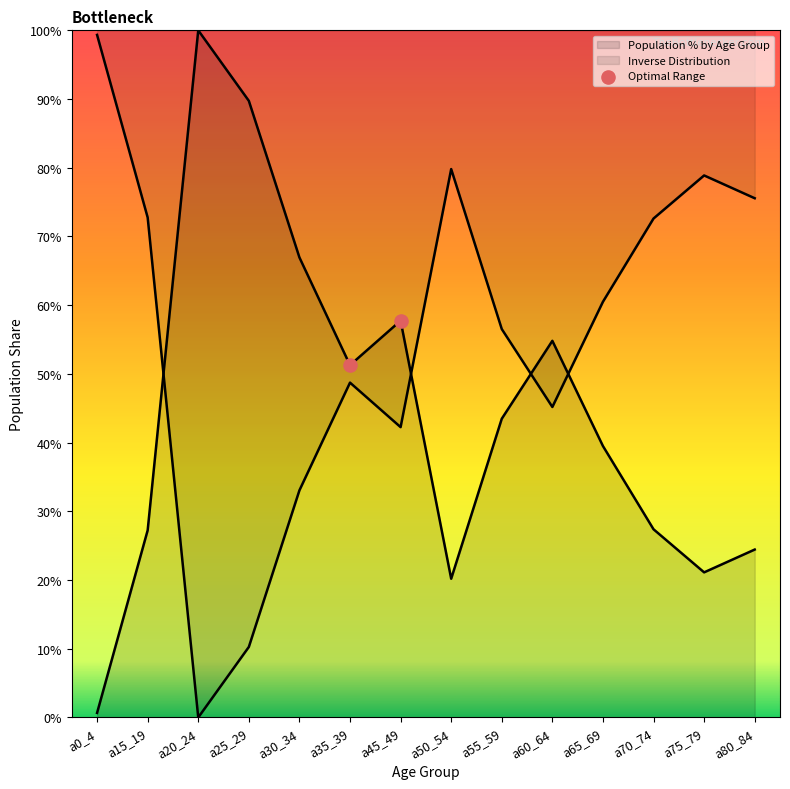

Between a15_19 and a0_4, which is larger?

a15_19